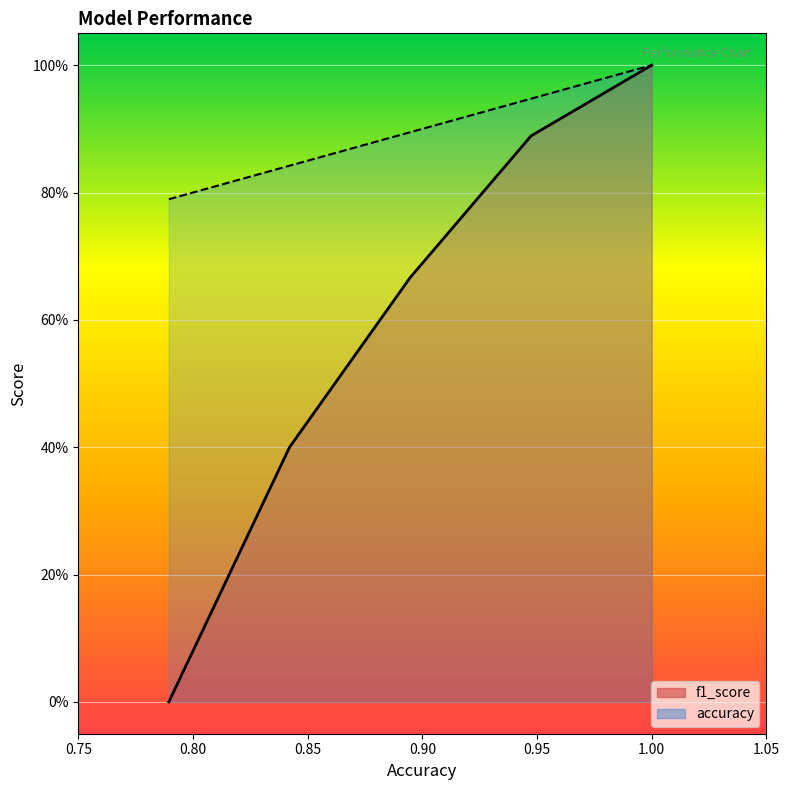

Rank the series by their average value, from lowest to highest.

f1_score, accuracy